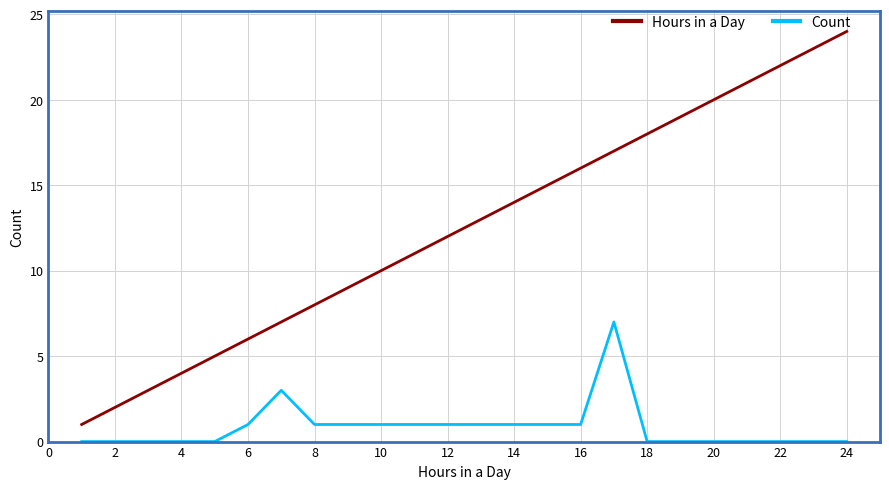

Which series has the largest range (max minus min)?

Hours in a Day